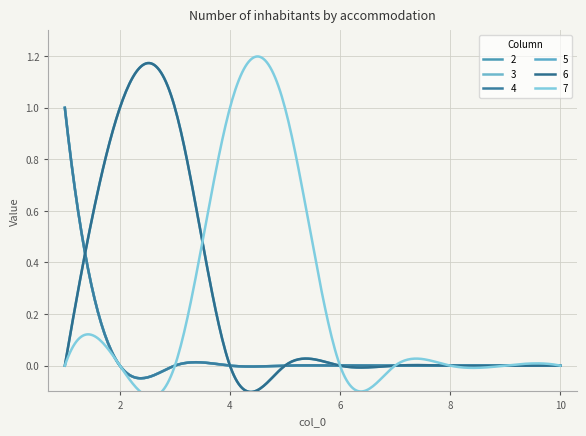

Which series ends up on top after the final intersection of 4 and 5?

5